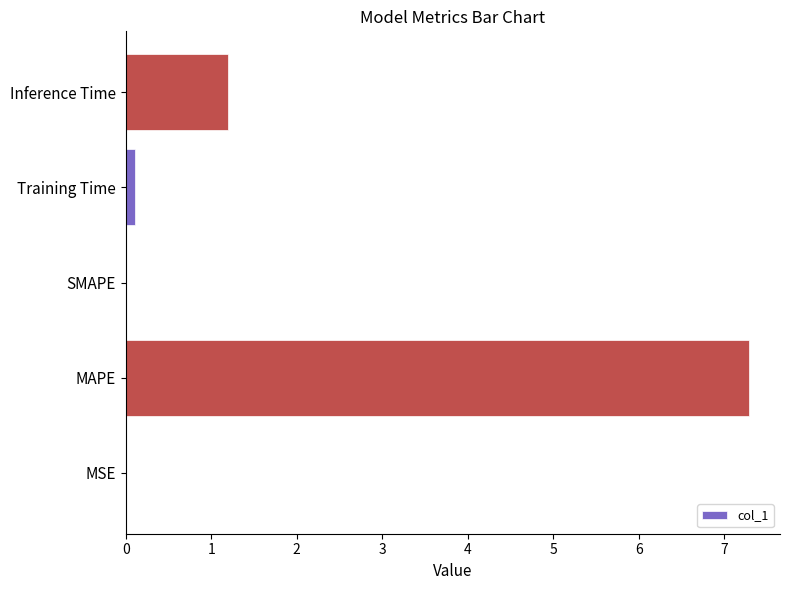

The chart shows a value of 0.0 at MSE. True or false?

True